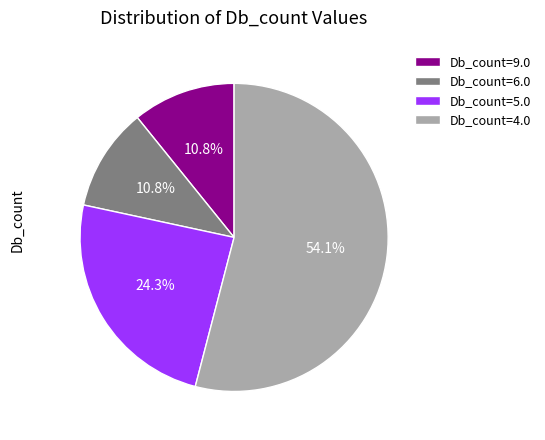

Does Db_count=6.0 represent more than half of the total?

No